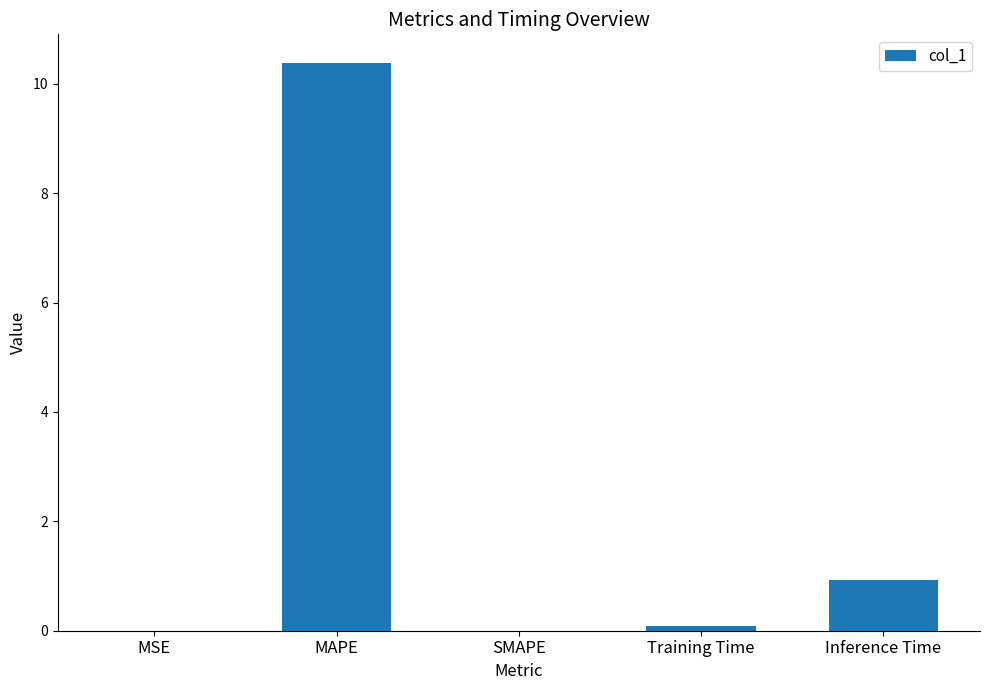

Which label corresponds to the largest value in the chart?

MAPE